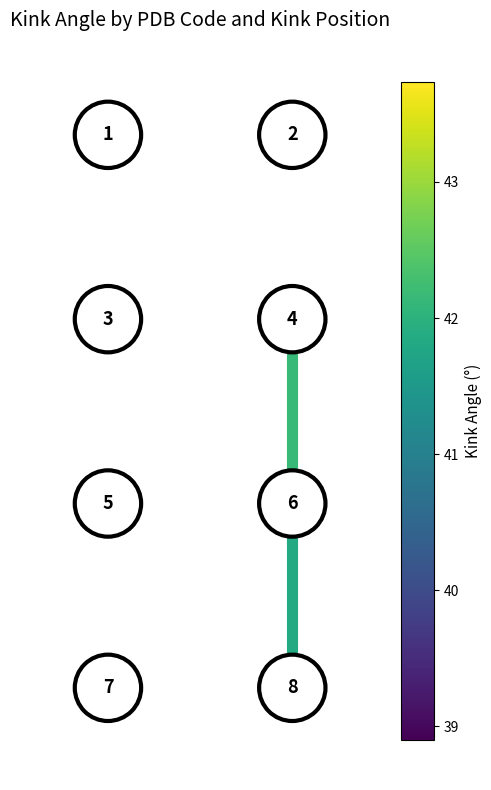

True or false: edge_2_1 has a value of 1 at 1.00.

False